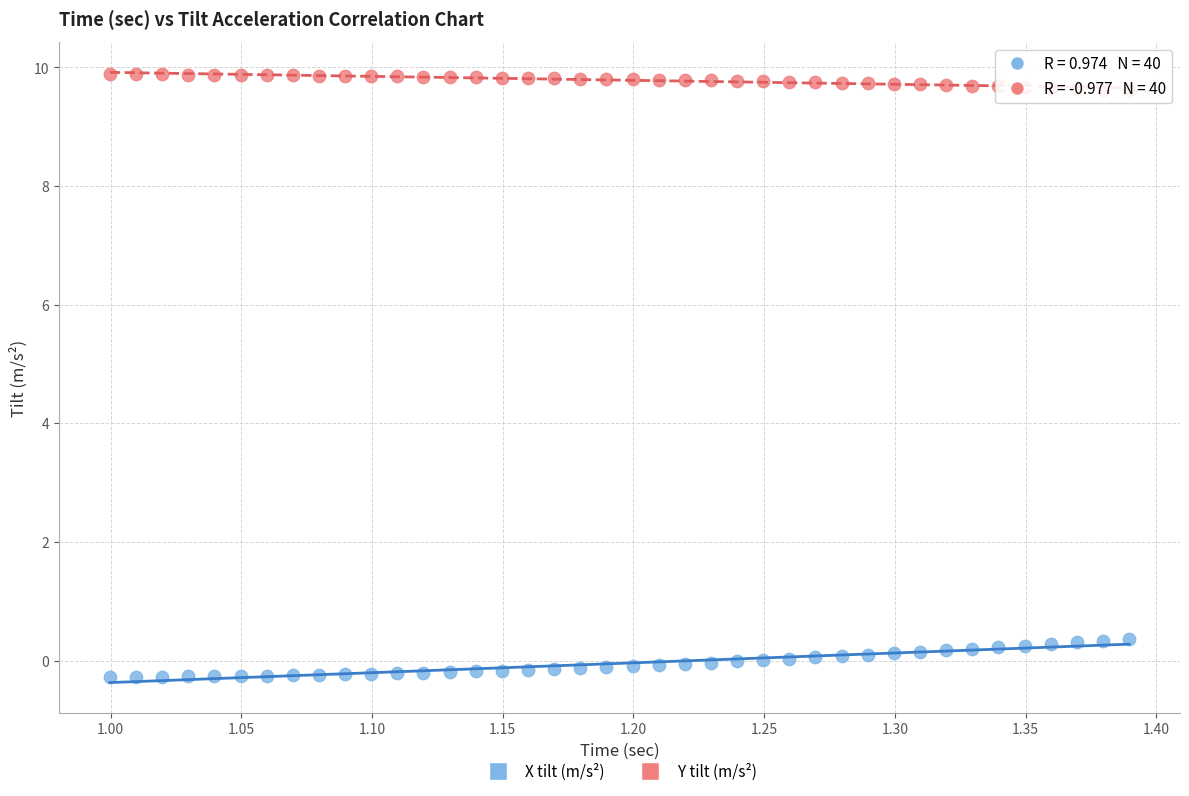

Across all data points, what is the range of X values (max minus min)?

0.4